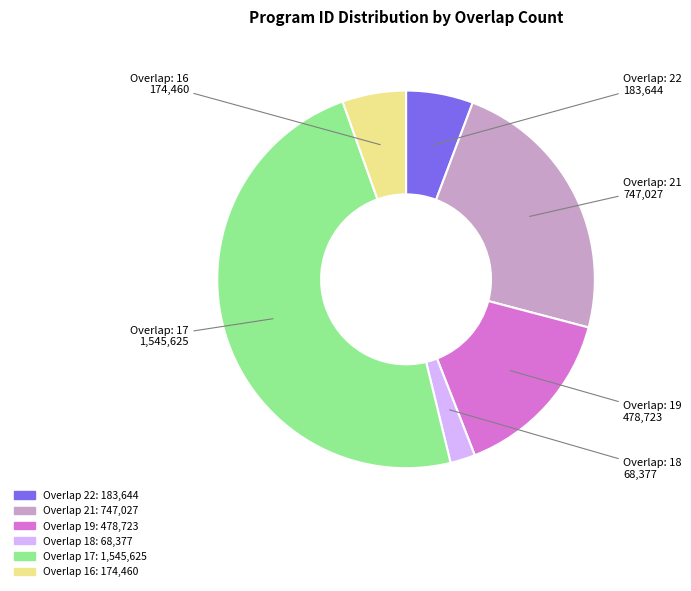

Is there a majority slice in this chart?

No